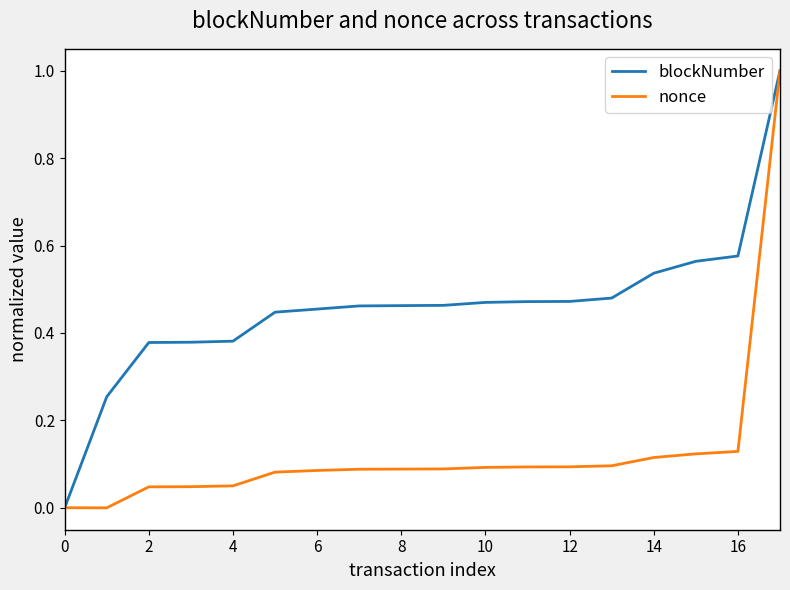

Rank the series by their average value, from lowest to highest.

nonce, blockNumber